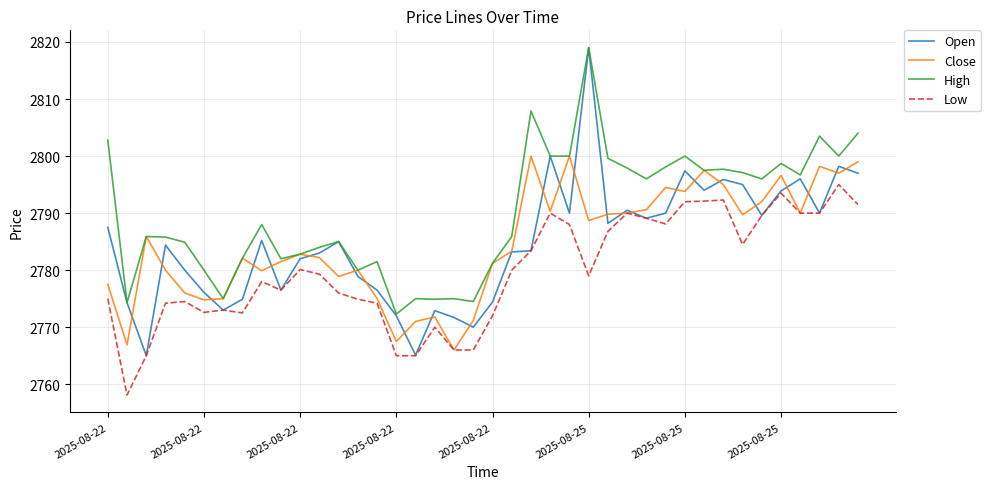

True or false: Low and High cross at least once.

False